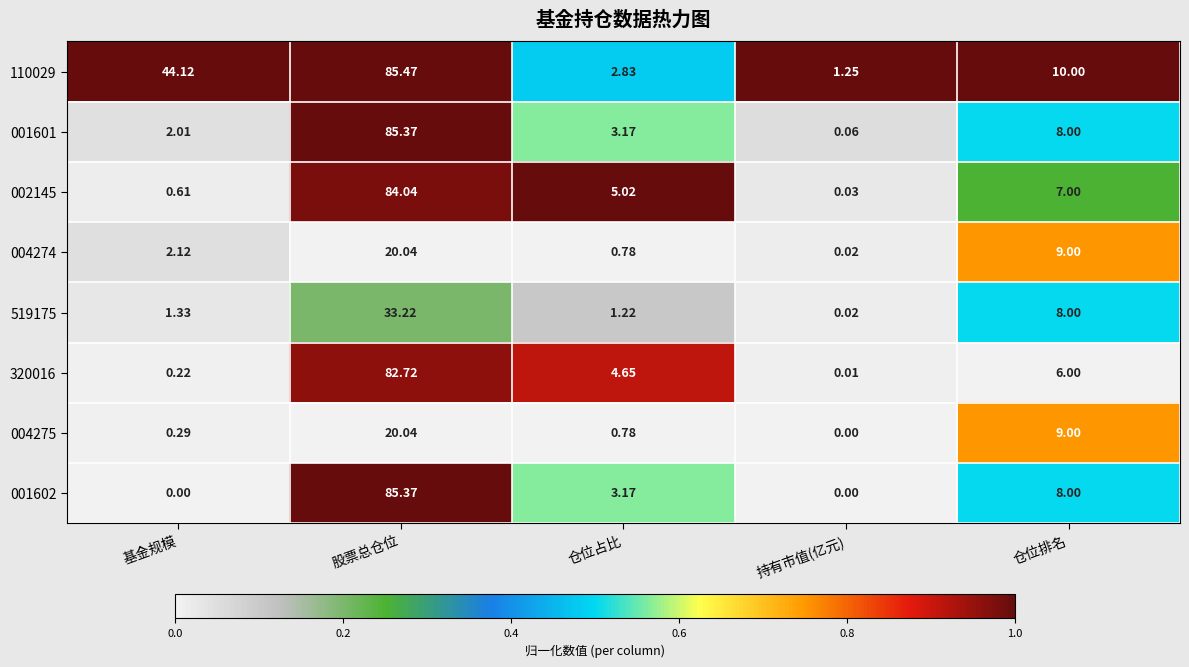

Where does the 001602 series first go above 3?

股票总仓位